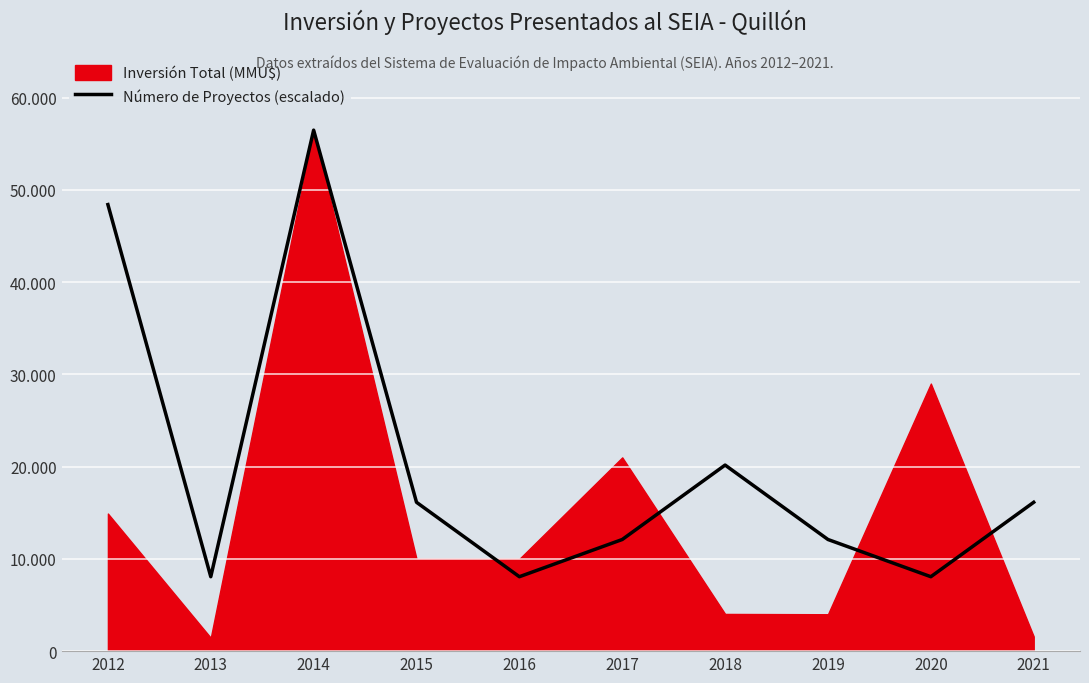

The chart shows a value of 22045.4 at 2015. True or false?

False